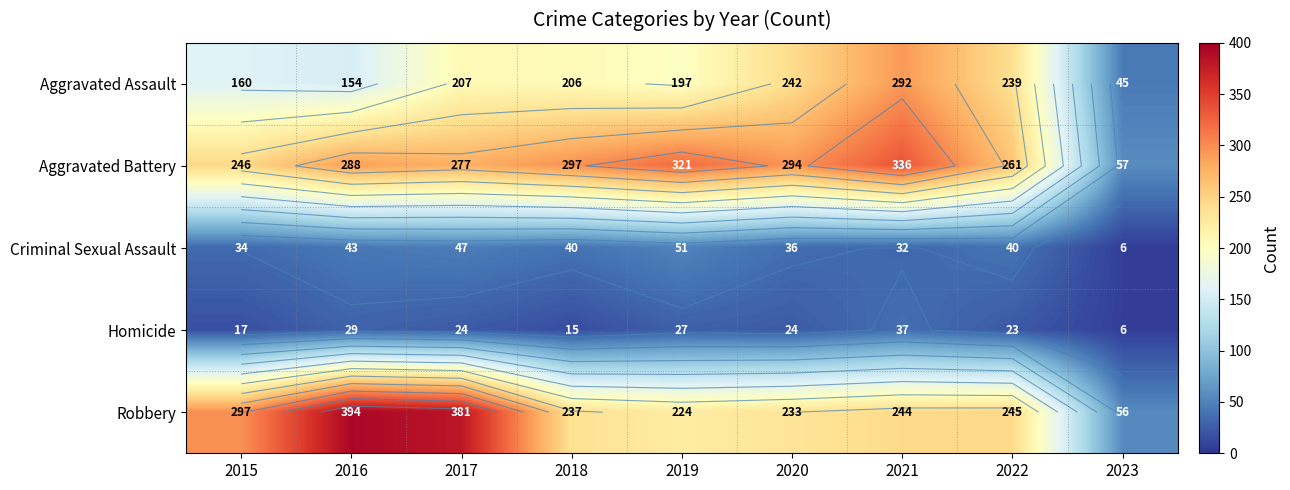

What is the approximate value of Homicide at 2017, to the nearest 5?

25